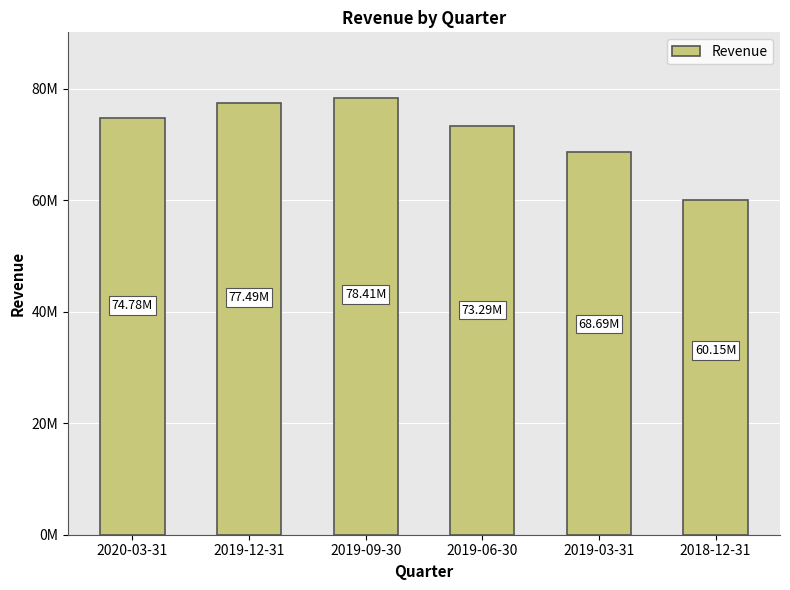

Are the bars horizontal?

No